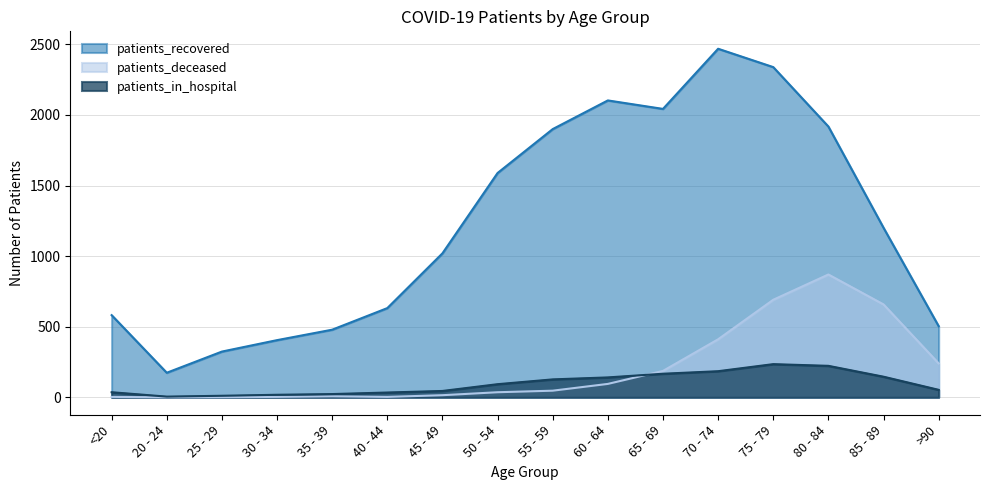

Reading left to right, what are all the values shown in this chart?

patients_recovered: <20=582	20 - 24=174	25 - 29=324	30 - 34=405	35 - 39=479	40 - 44=632	45 - 49=1020	50 - 54=1589	55 - 59=1900	60 - 64=2103	65 - 69=2043	70 - 74=2469	75 - 79=2339	80 - 84=1918	85 - 89=1201	>90=504
patients_deceased: <20=3	20 - 24=0	25 - 29=1	30 - 34=3	35 - 39=7	40 - 44=3	45 - 49=15	50 - 54=36	55 - 59=47	60 - 64=95	65 - 69=187	70 - 74=411	75 - 79=691	80 - 84=870	85 - 89=658	>90=240
patients_in_hospital: <20=36	20 - 24=5	25 - 29=11	30 - 34=18	35 - 39=23	40 - 44=34	45 - 49=45	50 - 54=93	55 - 59=127	60 - 64=141	65 - 69=167	70 - 74=185	75 - 79=235	80 - 84=223	85 - 89=146	>90=53